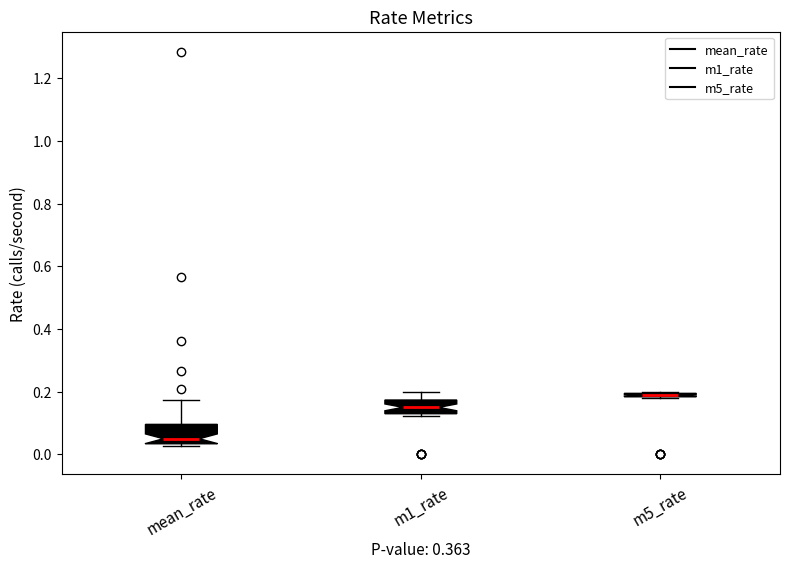

Where is the upper edge of the box for mean_rate on the y-axis? The values are not printed on the chart, so give them approximately, as read against the axis.

0.10